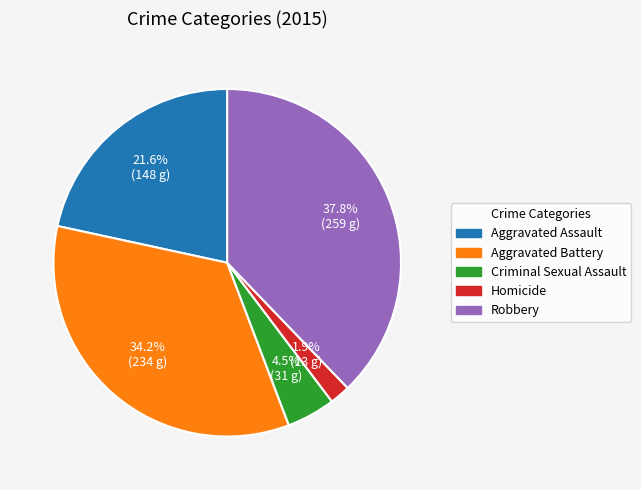

What portion of the pie excludes Homicide?

98.1%